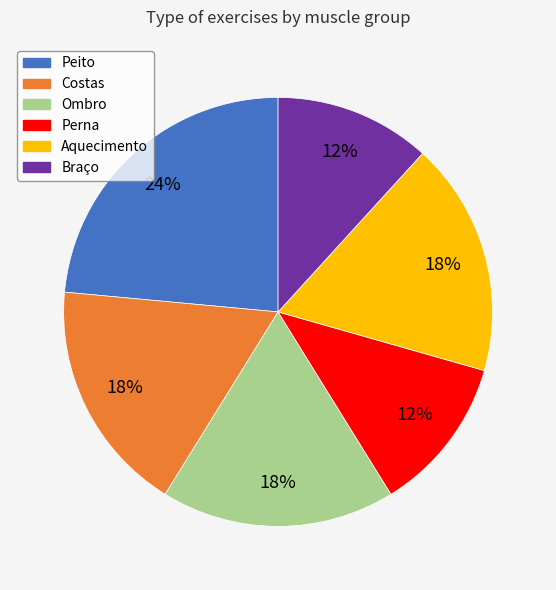

Which slice is the largest?

Peito